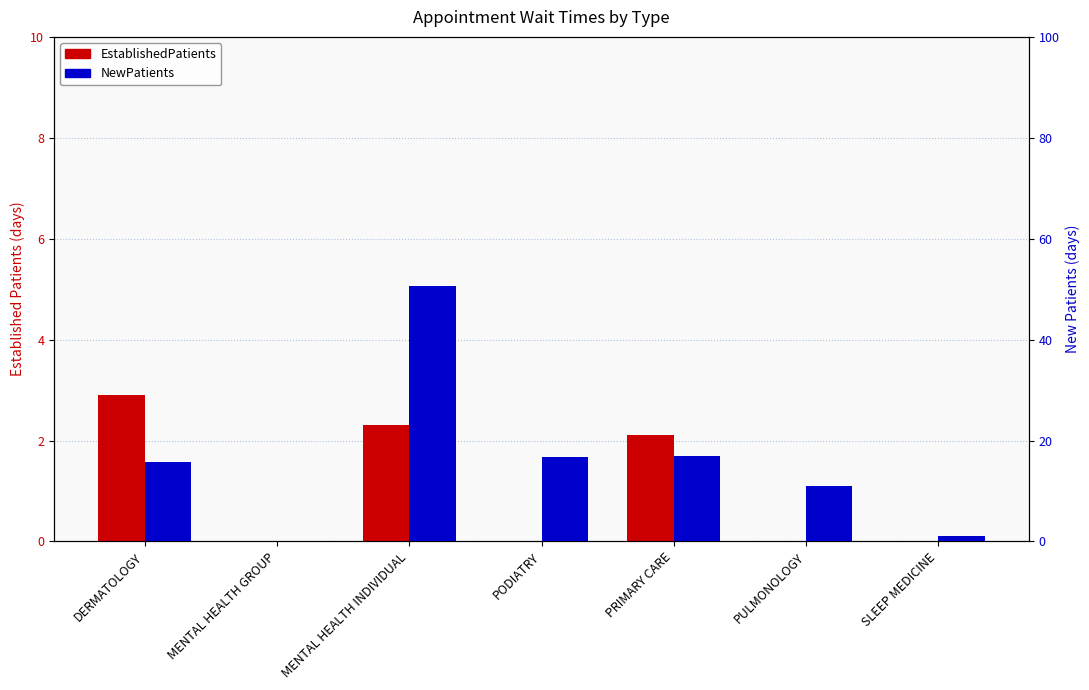

What value does the EstablishedPatients series have at MENTAL HEALTH INDIVIDUAL?

2.3